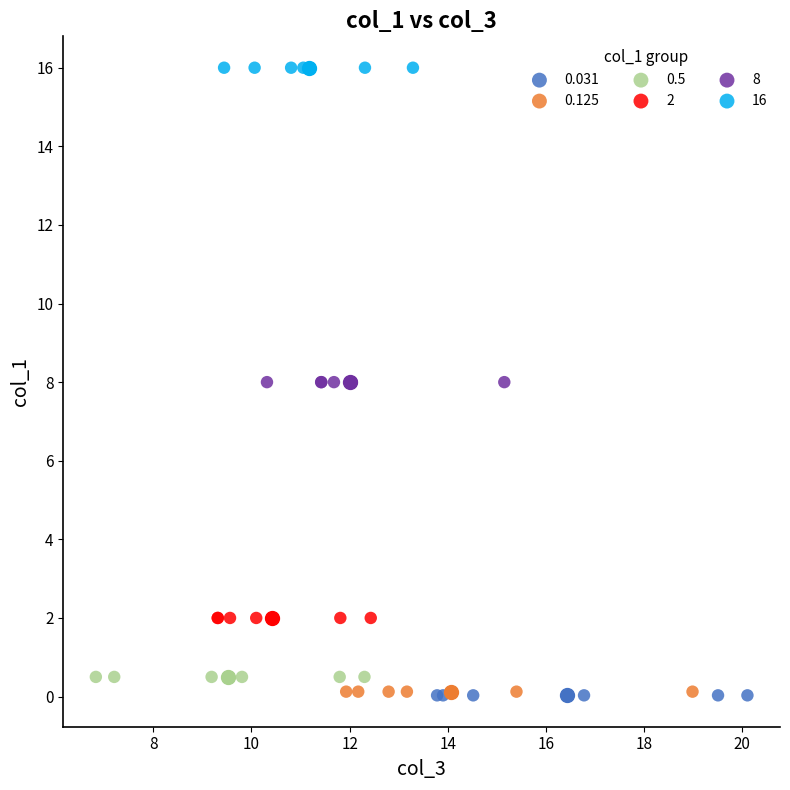

Which series contains the highest Y value?

16